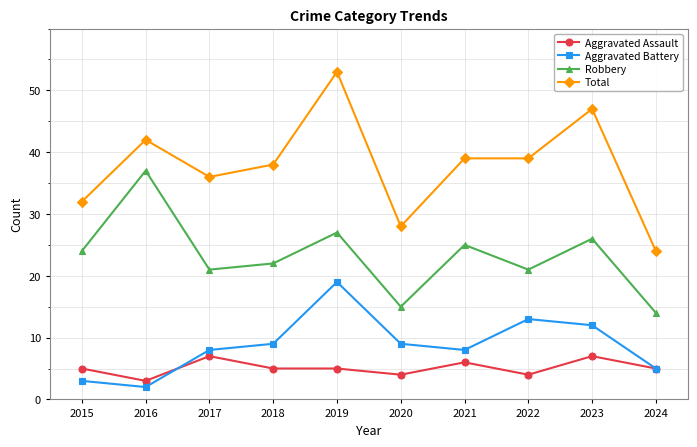

Which series has the largest range (max minus min)?

Total